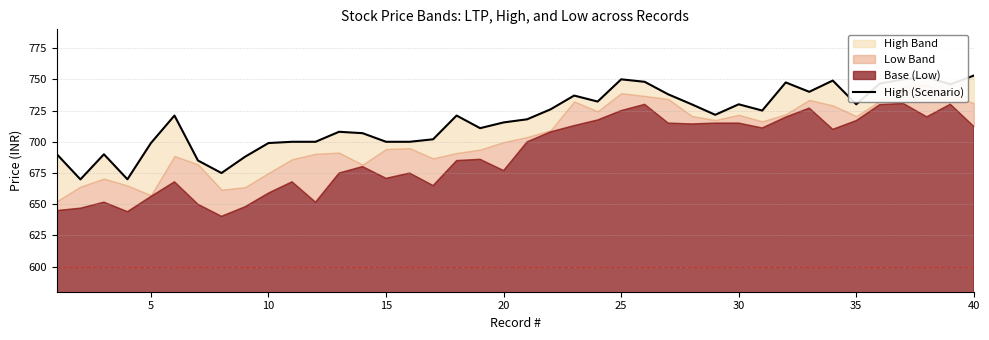

Count the number of categories in the chart.

40